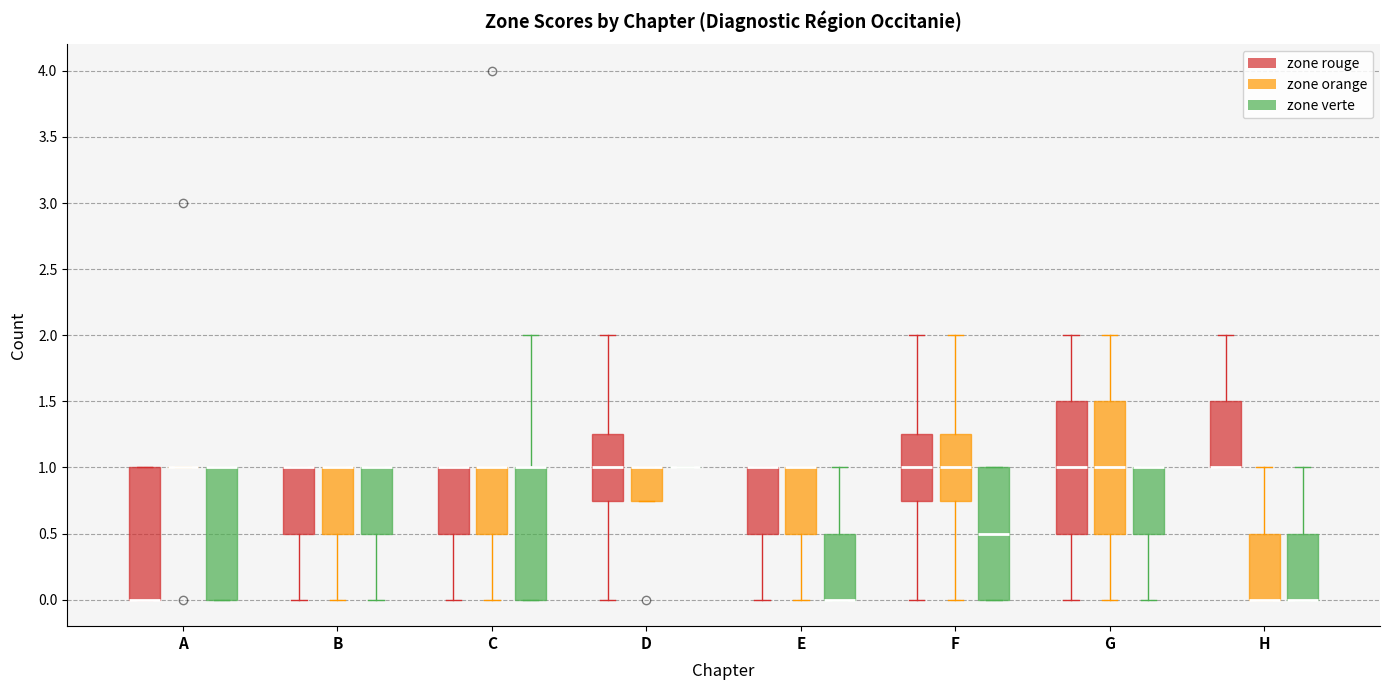

Reading left to right, transcribe this box plot: for each box, give where its median line is, the range the box spans, and where its two whiskers end, as read against the y-axis. The values are not printed on the chart, so give them approximately, as read against the axis.

A (zone rouge): median 0.00 (drawn on the box's lower edge), box 0.00 to 1.00, whiskers 0.00 to 1.00
A (zone orange): box collapsed to a line at 1.00, whiskers 1.00 to 1.00
A (zone verte): median 1.00 (drawn on the box's upper edge), box 0.00 to 1.00, whiskers 0.00 to 1.00
B (zone rouge): median 1.00 (drawn on the box's upper edge), box 0.50 to 1.00, whiskers 0.00 to 1.00
B (zone orange): median 1.00 (drawn on the box's upper edge), box 0.50 to 1.00, whiskers 0.00 to 1.00
B (zone verte): median 1.00 (drawn on the box's upper edge), box 0.50 to 1.00, whiskers 0.00 to 1.00
C (zone rouge): median 1.00 (drawn on the box's upper edge), box 0.50 to 1.00, whiskers 0.00 to 1.00
C (zone orange): median 1.00 (drawn on the box's upper edge), box 0.50 to 1.00, whiskers 0.00 to 1.00
C (zone verte): median 1.00 (drawn on the box's upper edge), box 0.00 to 1.00, whiskers 0.00 to 2.00
D (zone rouge): median 1.00, box 0.75 to 1.25, whiskers 0.00 to 2.00
D (zone orange): median 1.00 (drawn on the box's upper edge), box 0.75 to 1.00, whiskers 0.75 to 1.00
D (zone verte): box collapsed to a line at 1.00, whiskers 1.00 to 1.00
E (zone rouge): median 1.00 (drawn on the box's upper edge), box 0.50 to 1.00, whiskers 0.00 to 1.00
E (zone orange): median 1.00 (drawn on the box's upper edge), box 0.50 to 1.00, whiskers 0.00 to 1.00
E (zone verte): median 0.00 (drawn on the box's lower edge), box 0.00 to 0.50, whiskers 0.00 to 1.00
F (zone rouge): median 1.00, box 0.75 to 1.25, whiskers 0.00 to 2.00
F (zone orange): median 1.00, box 0.75 to 1.25, whiskers 0.00 to 2.00
F (zone verte): median 0.50, box 0.00 to 1.00, whiskers 0.00 to 1.00
G (zone rouge): median 1.00, box 0.50 to 1.50, whiskers 0.00 to 2.00
G (zone orange): median 1.00, box 0.50 to 1.50, whiskers 0.00 to 2.00
G (zone verte): median 1.00 (drawn on the box's upper edge), box 0.50 to 1.00, whiskers 0.00 to 1.00
H (zone rouge): median 1.00 (drawn on the box's lower edge), box 1.00 to 1.50, whiskers 1.00 to 2.00
H (zone orange): median 0.00 (drawn on the box's lower edge), box 0.00 to 0.50, whiskers 0.00 to 1.00
H (zone verte): median 0.00 (drawn on the box's lower edge), box 0.00 to 0.50, whiskers 0.00 to 1.00